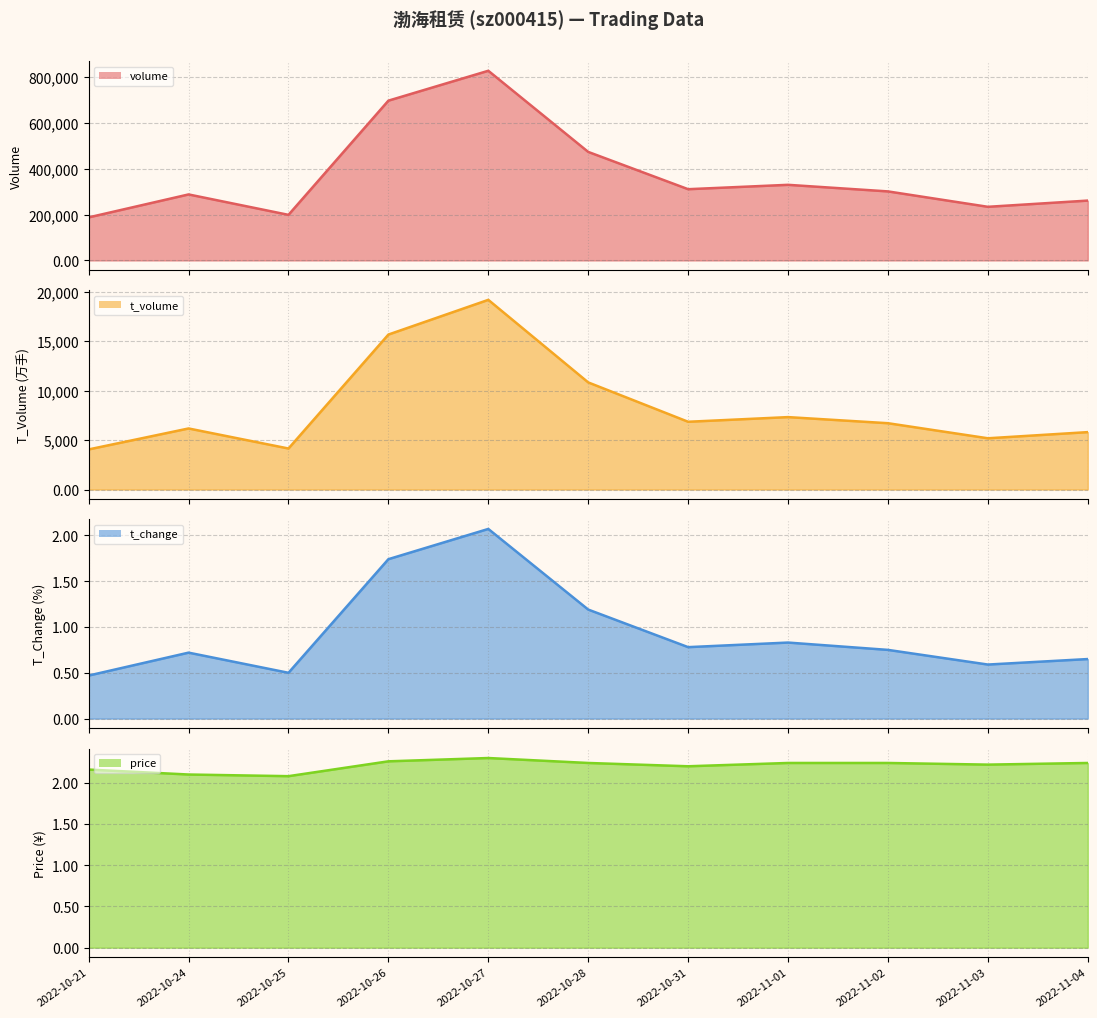

Which series has the widest spread of values?

volume line